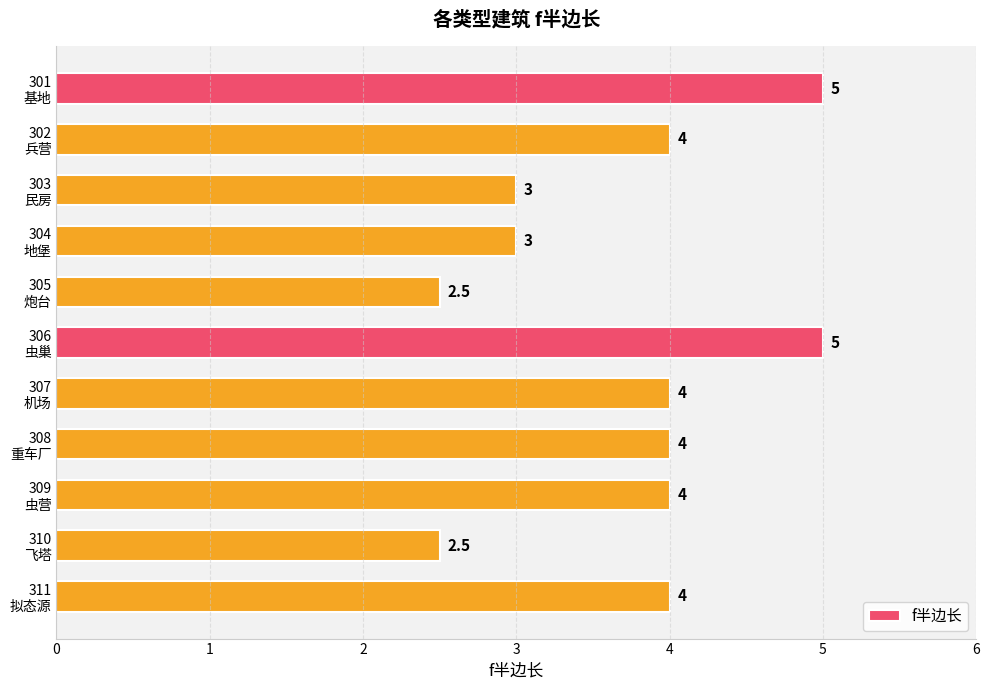

What is the value of the 1st bar from the top?

5.0